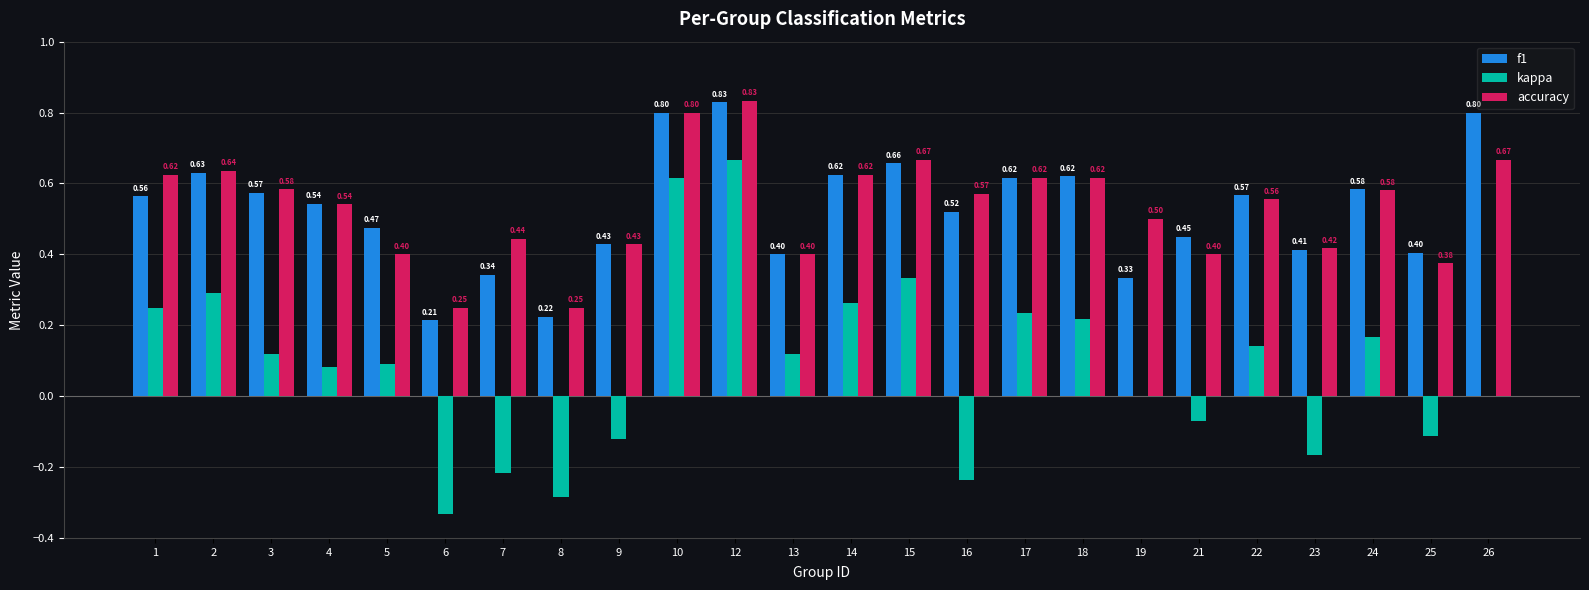

How many series are shown in this chart?

3